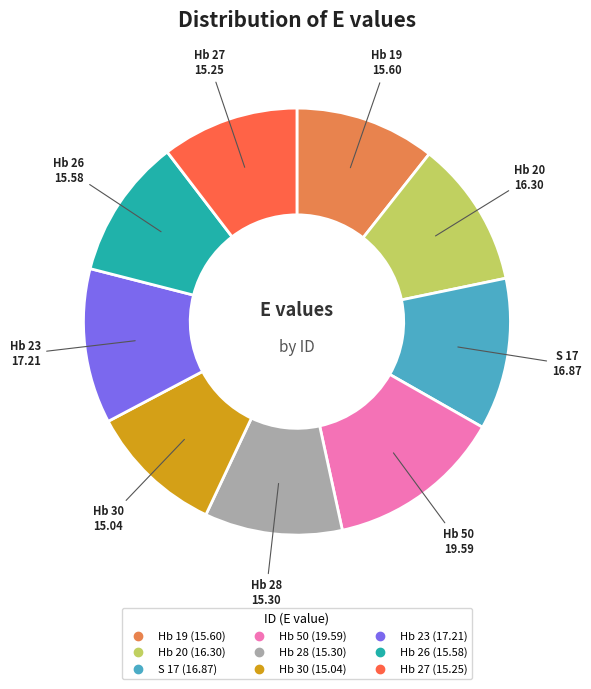

Is it true that Hb 20 is 26% of the pie?

False